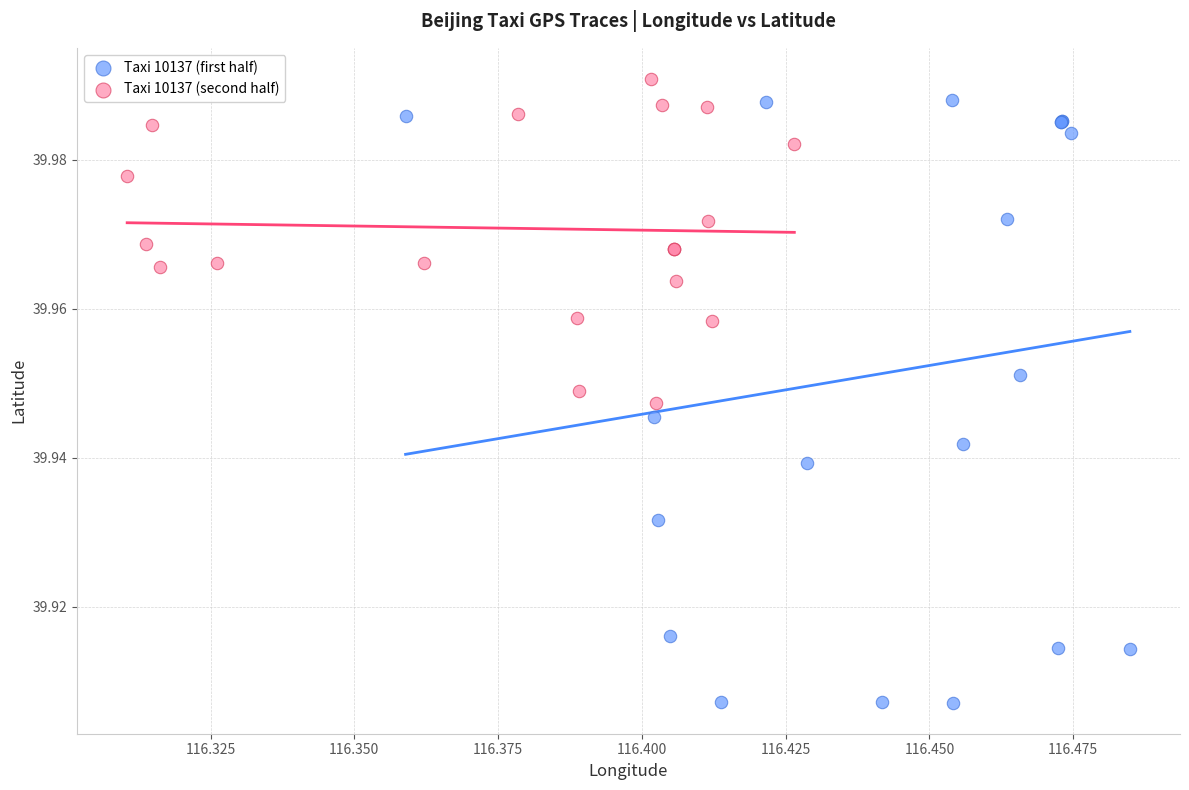

Which series has the largest Y range (max minus min)?

Taxi 10137 (first half)